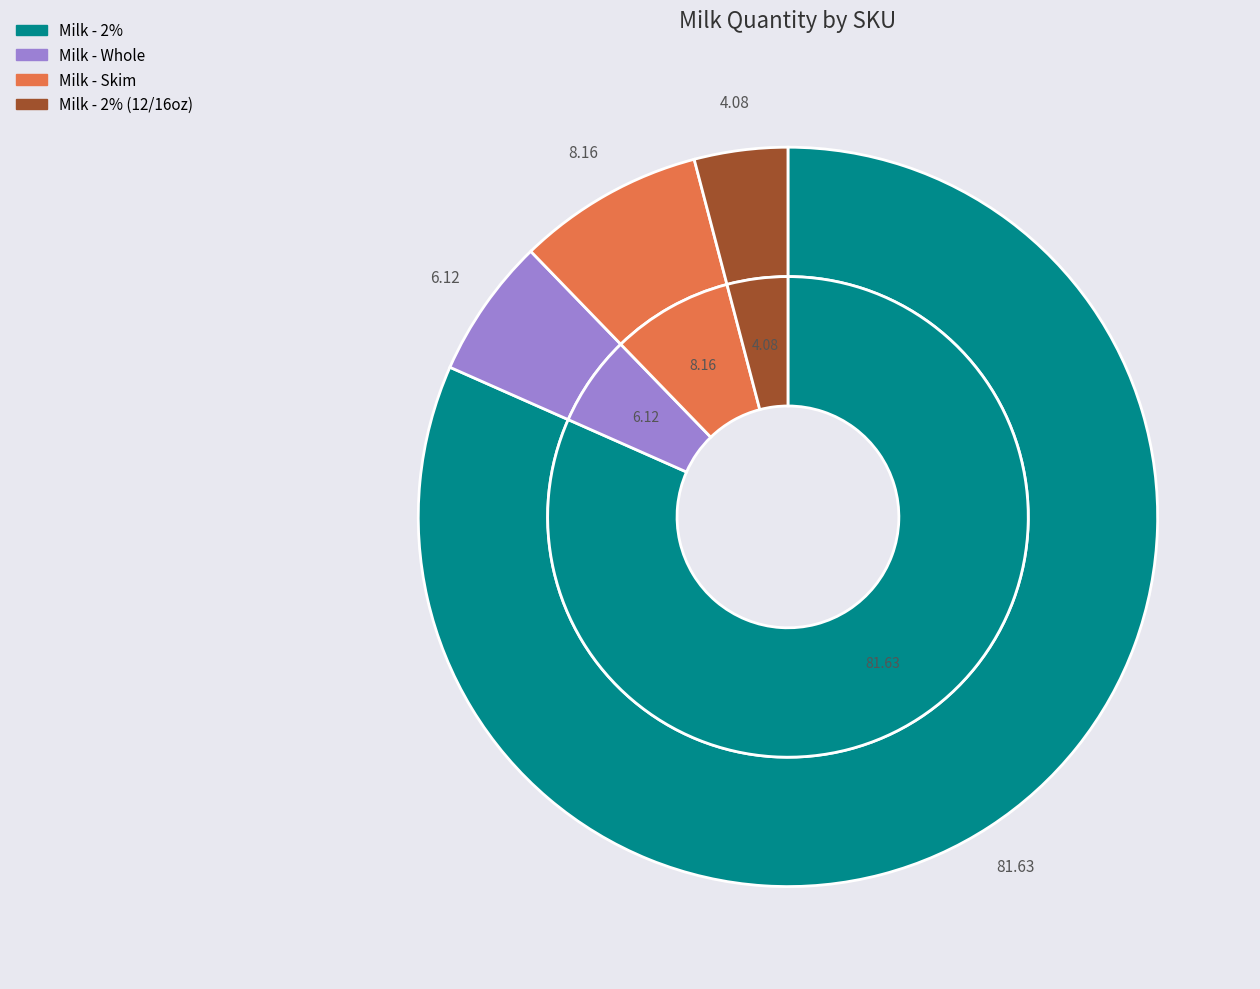

Which has a higher value, twog or wholeg?

twog